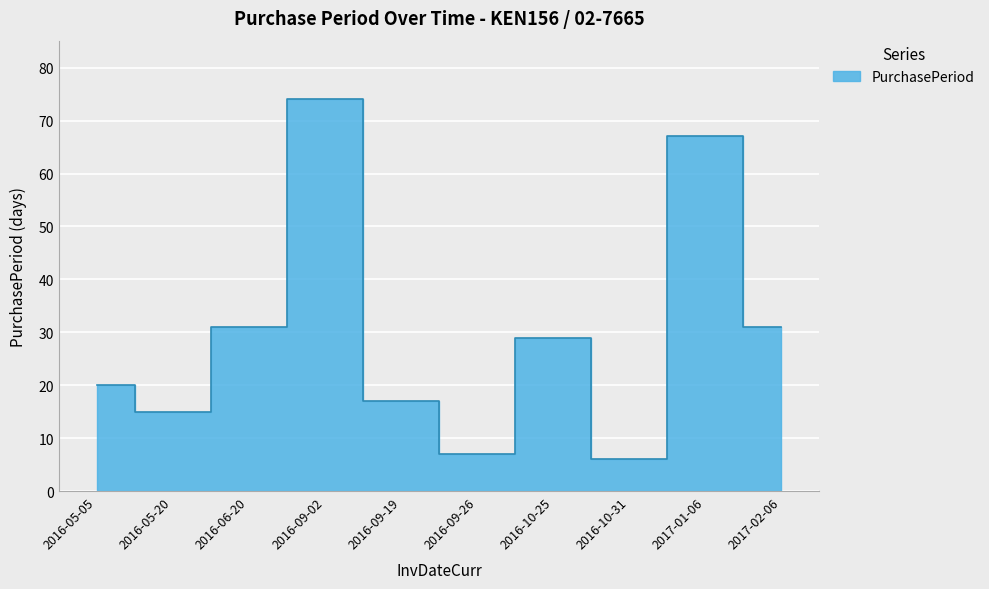

Is it true that the value at 2016-09-26 is 7?

True